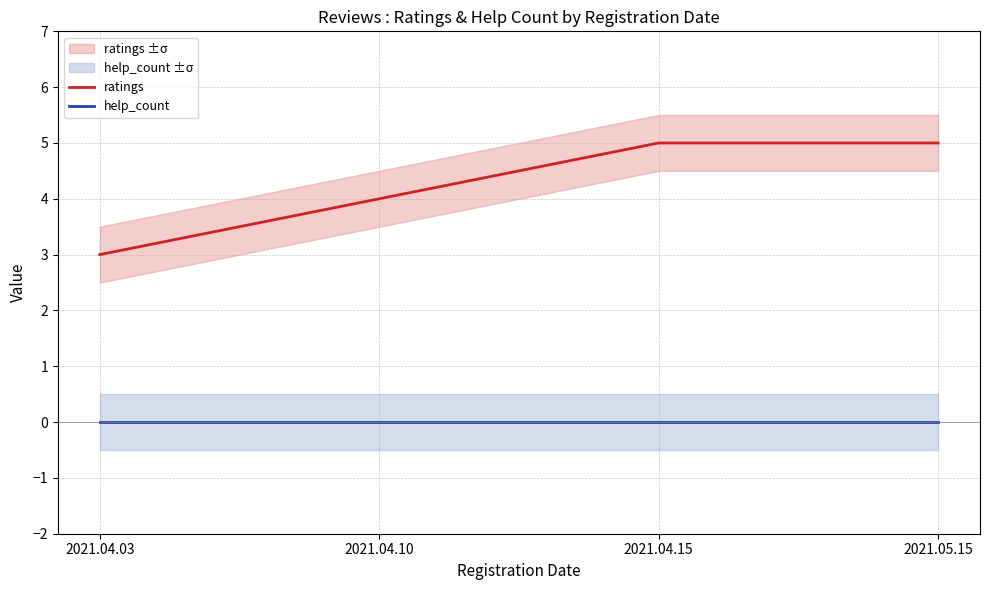

Is it true that ratings equals 4 at 2021.04.10?

True